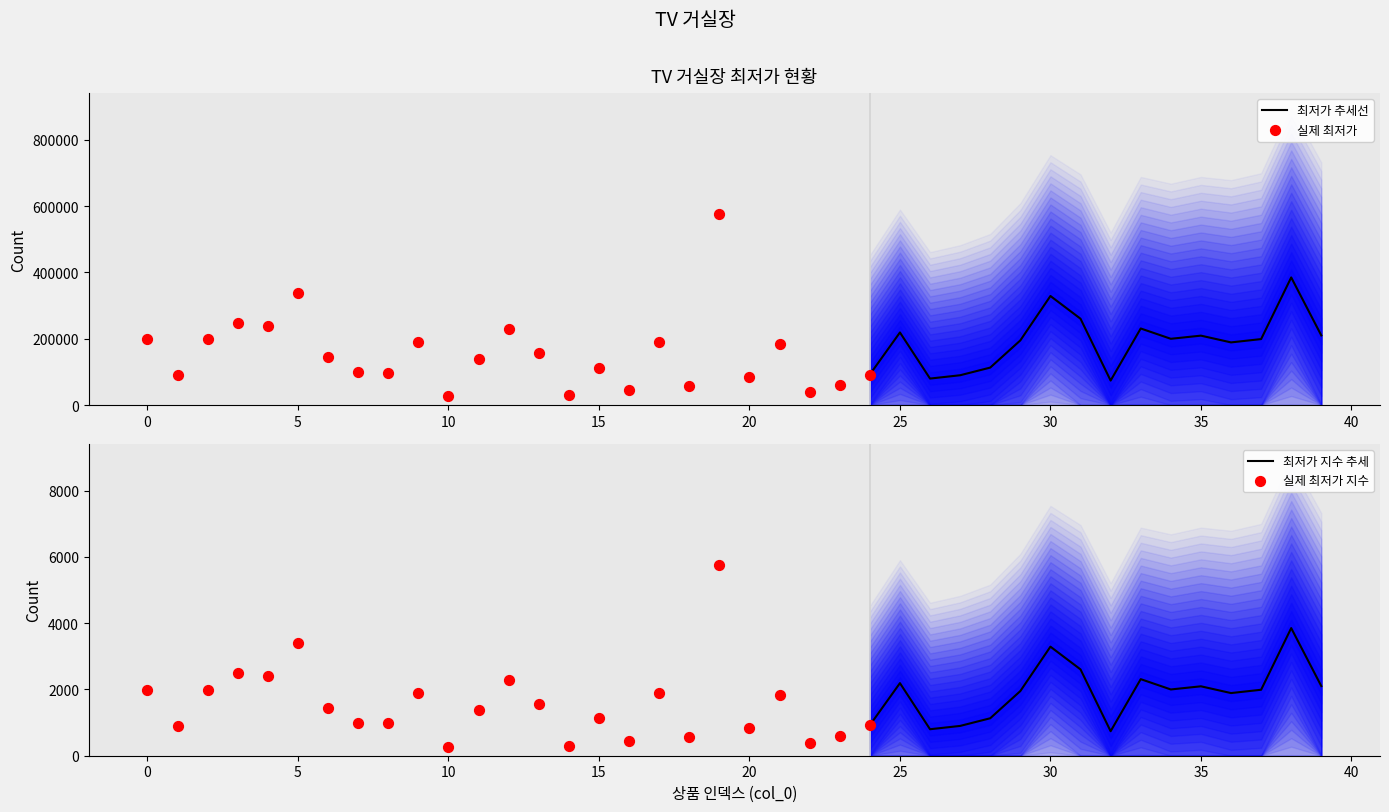

Which has a higher value, 24 or 10?

24